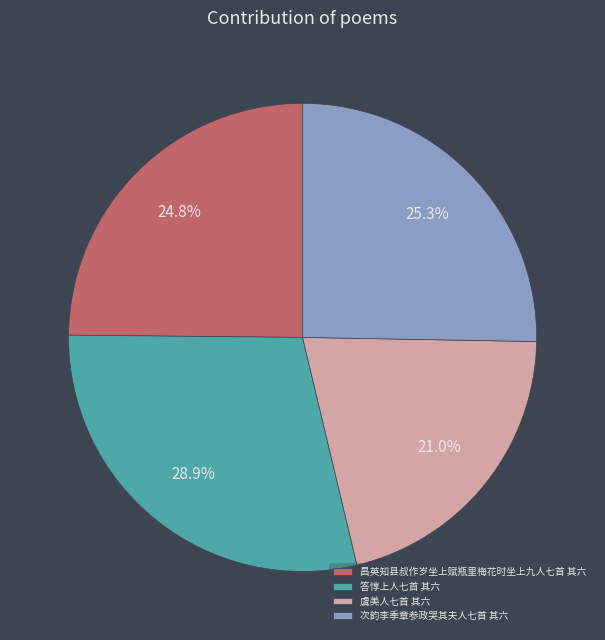

What portion of the pie excludes 虞美人七首 其六?

79.0%